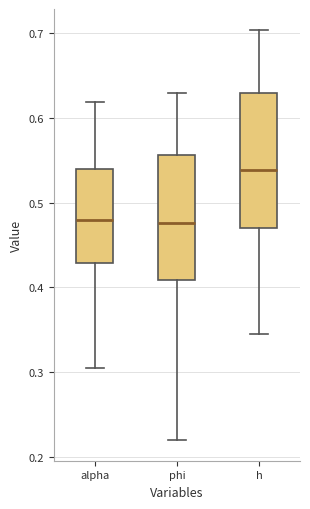

Where is the upper edge of the box for alpha on the y-axis? The values are not printed on the chart, so give them approximately, as read against the axis.

0.54